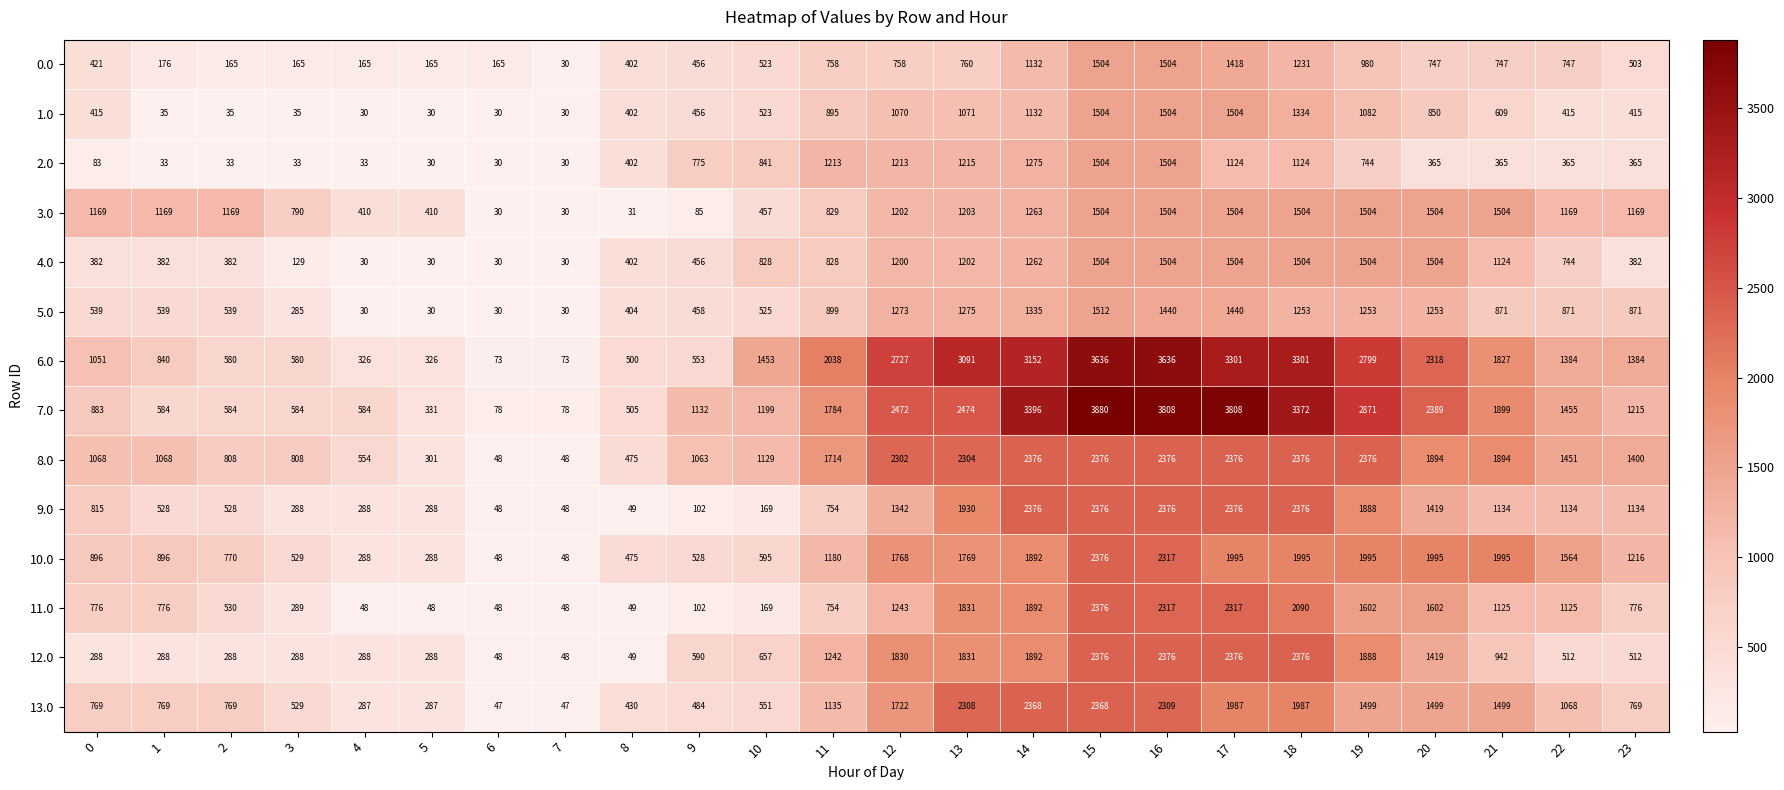

At how many categories does at least one series exceed 1626?

11